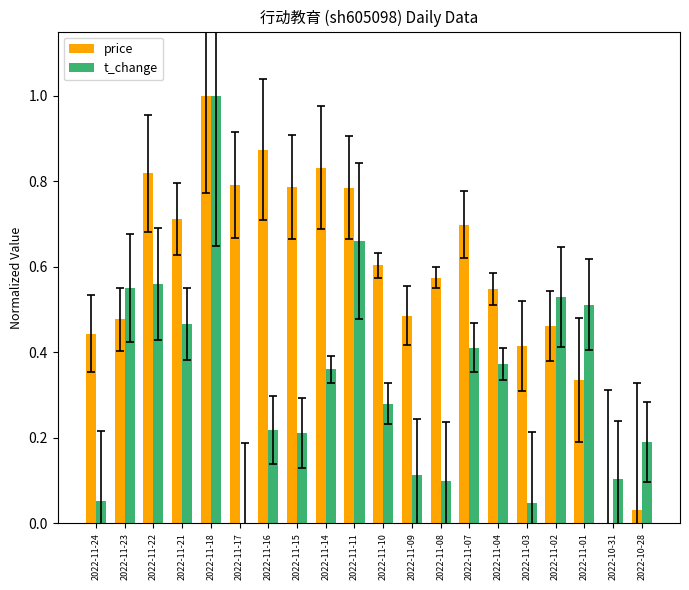

How many groups of bars are there?

20